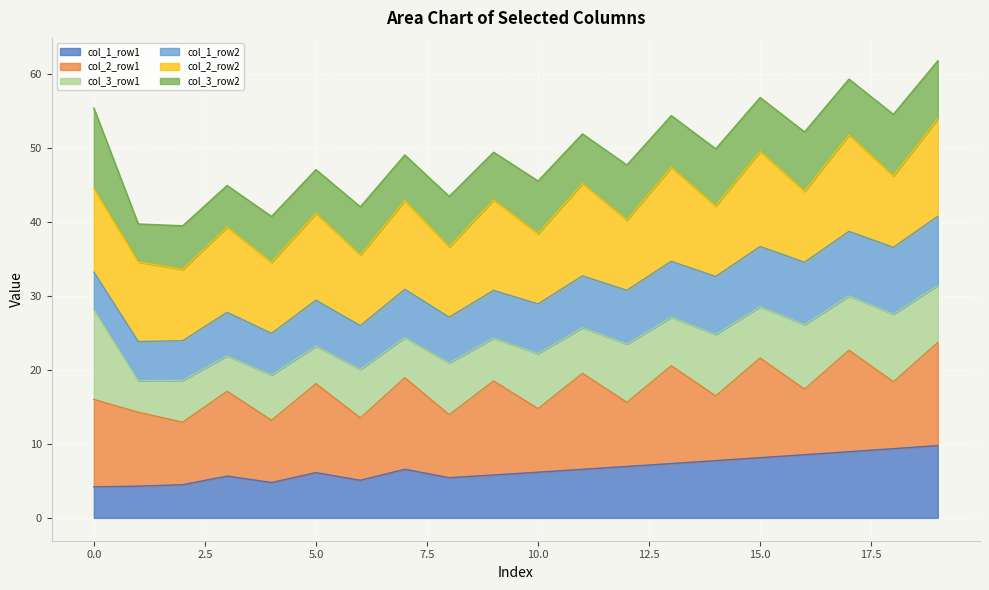

In col_1_row2, how many points are lower than both neighbors (excluding endpoints)?

3